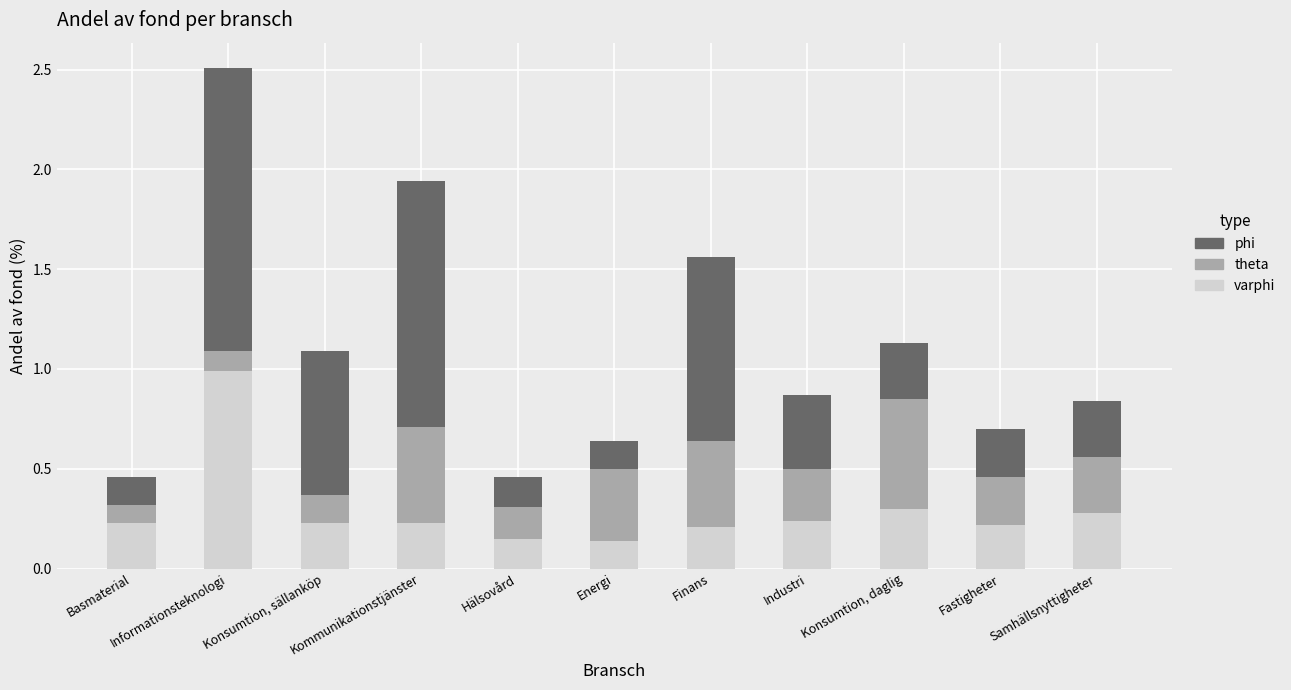

At which category is the sum across all series the highest?

Informationsteknologi